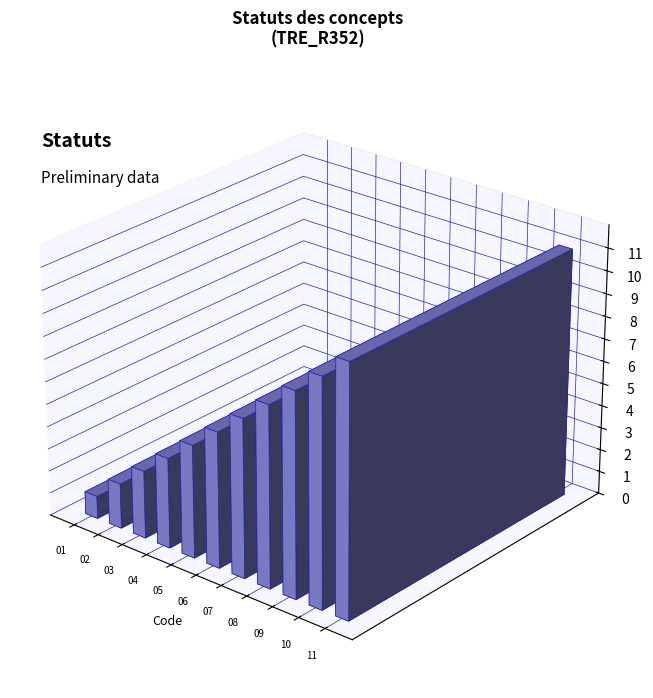

What is the average value?

6